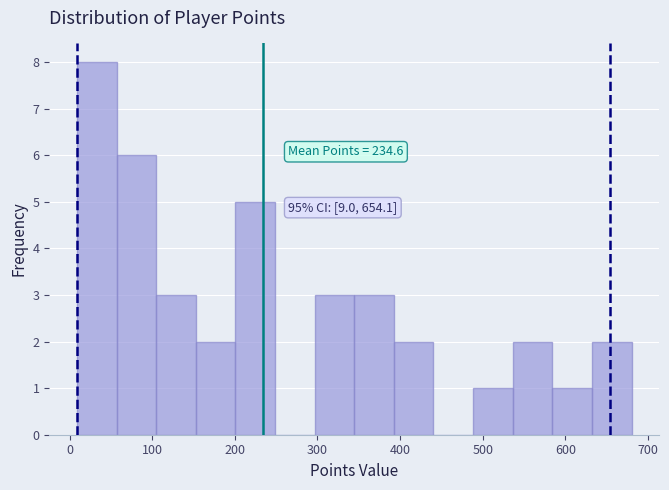

Over which range of the x-axis is the bar tallest?

10 to 60